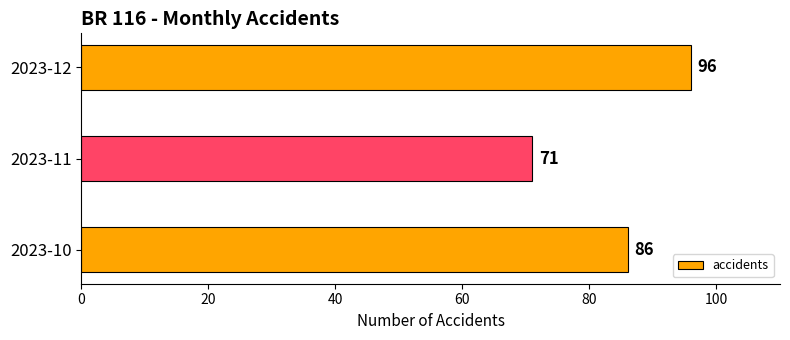

True or false: the data shows 86 at 2023-10.

True